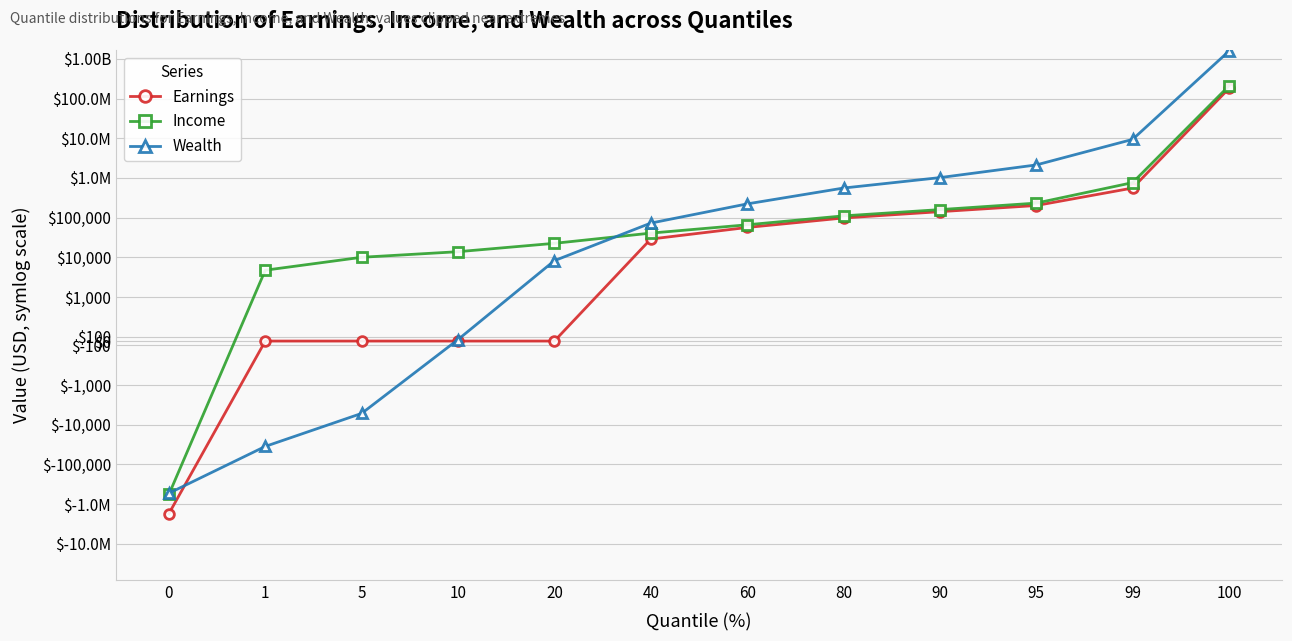

Does the chart display data point markers on the line(s)?

Yes